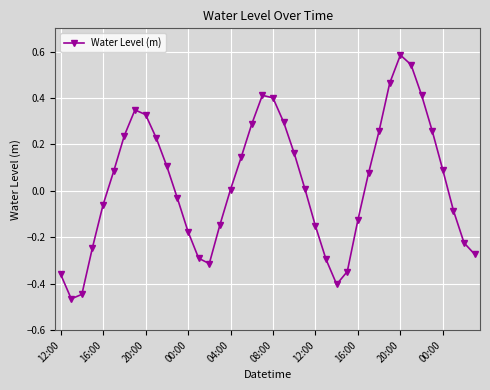

What is the difference between the second highest and minimum values?

1.0